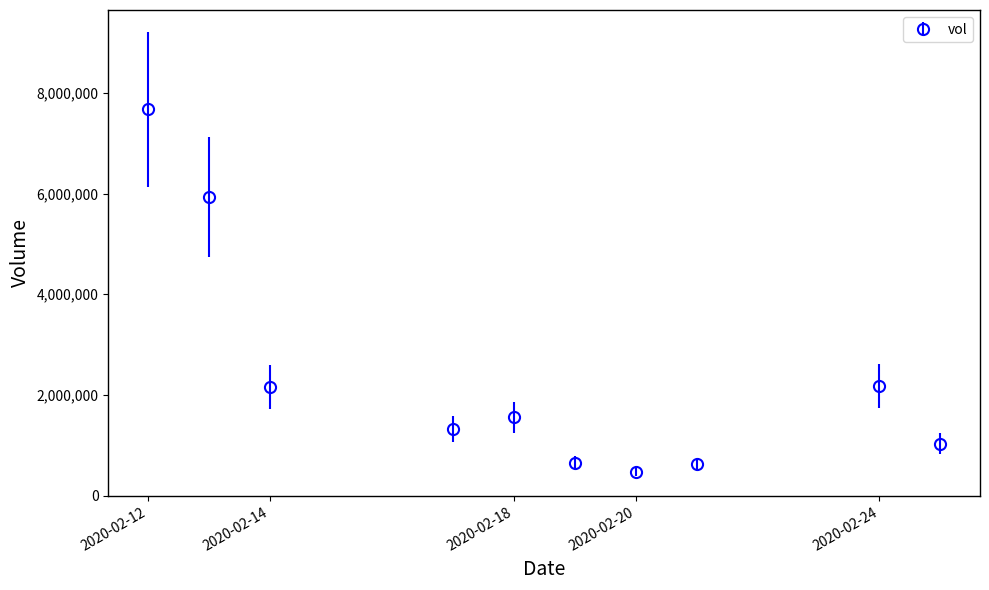

What is the value of the 5th point from the left?

1555600